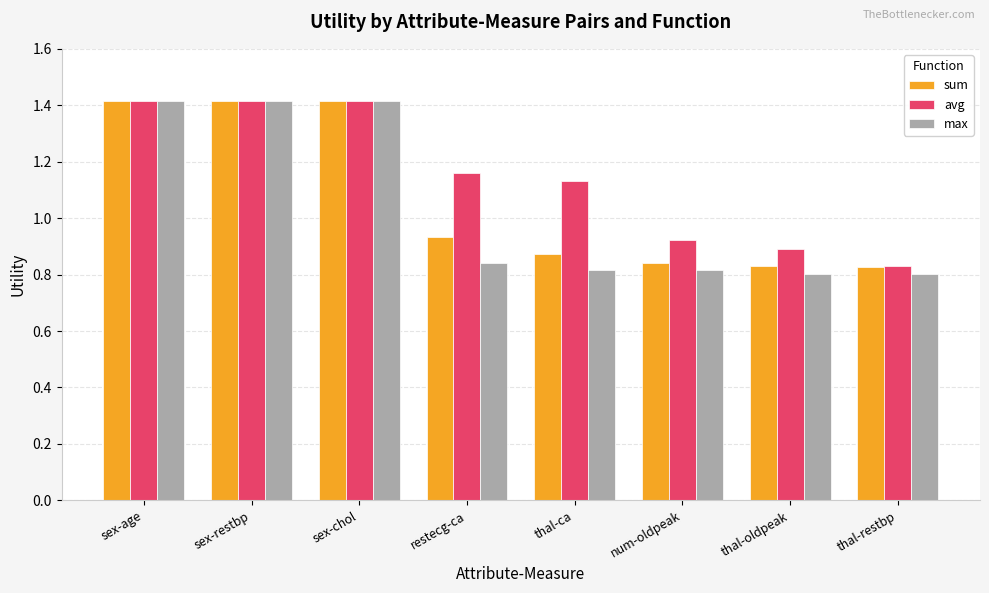

At how many categories does at least one series exceed 0?

8